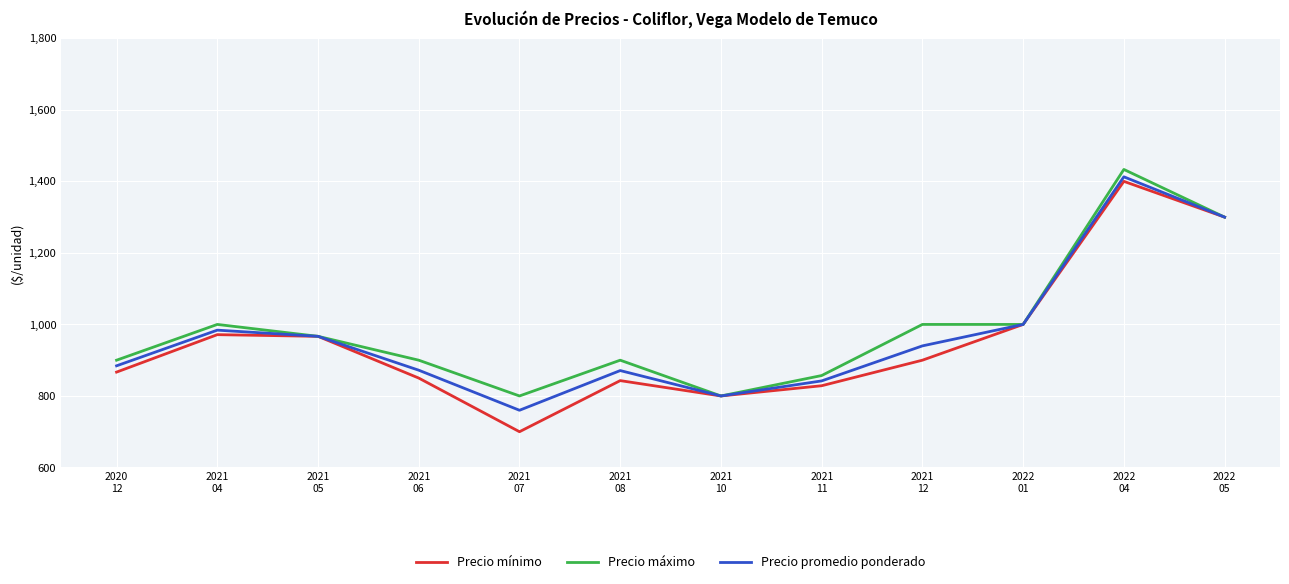

What are all the series names shown in the legend?

Precio mínimo, Precio máximo, Precio promedio ponderado